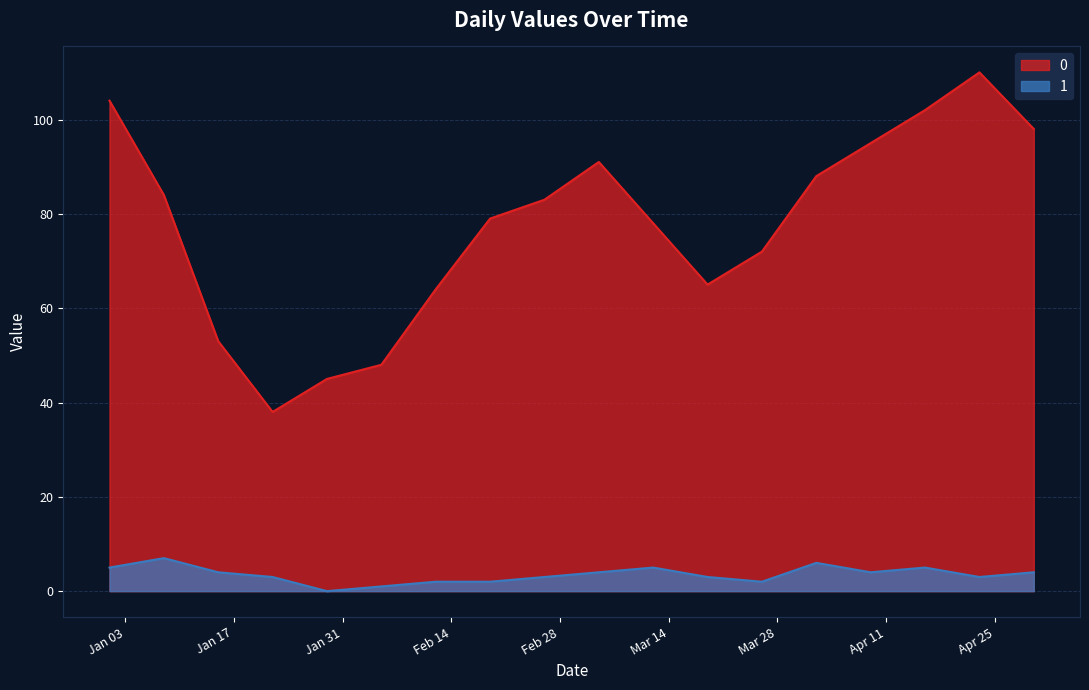

True or false: 0 and 1 intersect in this chart.

False